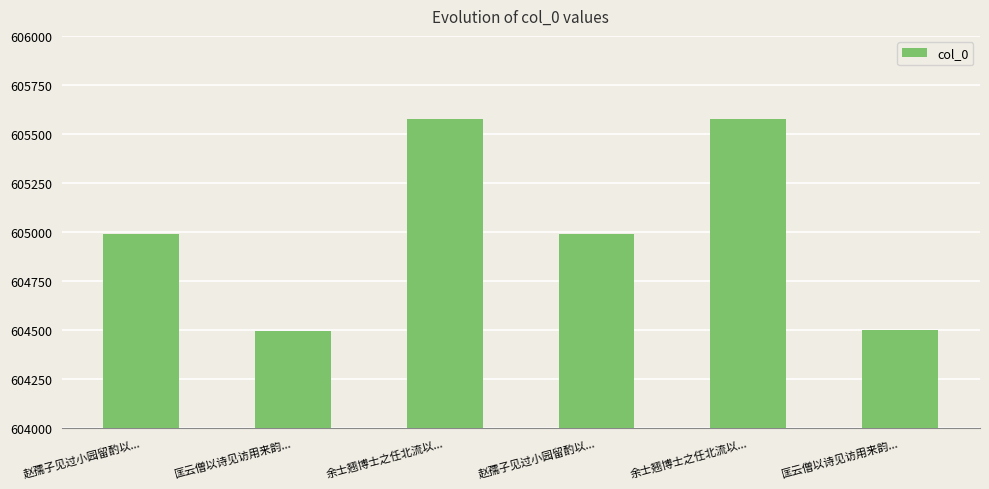

List the labels in order of value, largest first.

余士翘博士之任北流以..., 余士翘博士之任北流以..., 赵孺子见过小园留酌以..., 赵孺子见过小园留酌以..., 匡云僧以诗见访用来韵..., 匡云僧以诗见访用来韵...